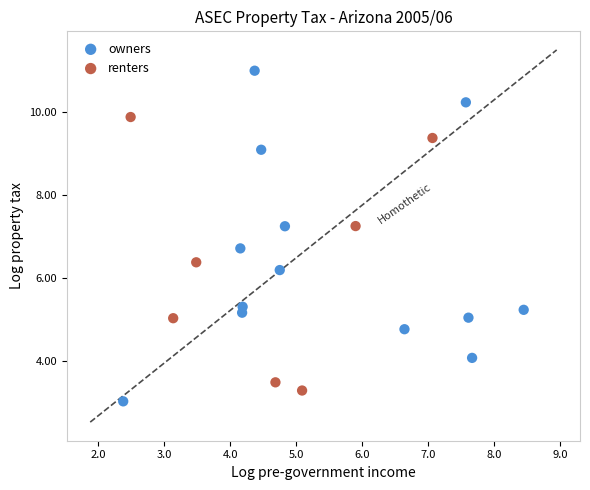

Which series has the largest Y range (max minus min)?

owners